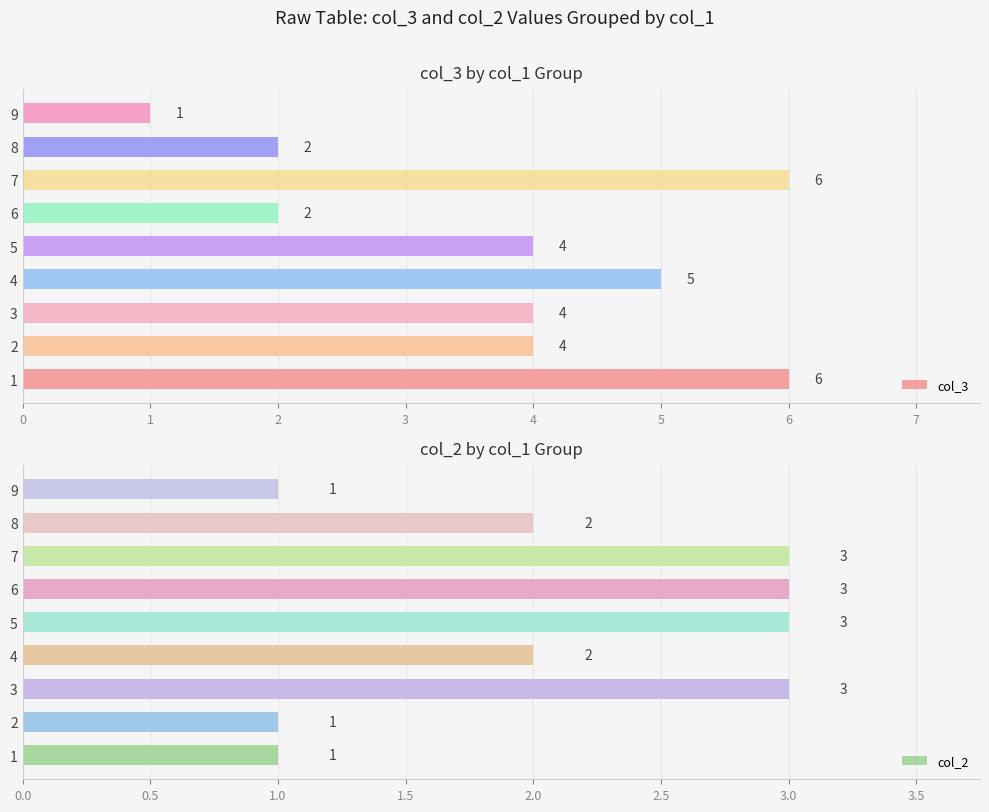

What is the approximate value of col_3 at 3?

4